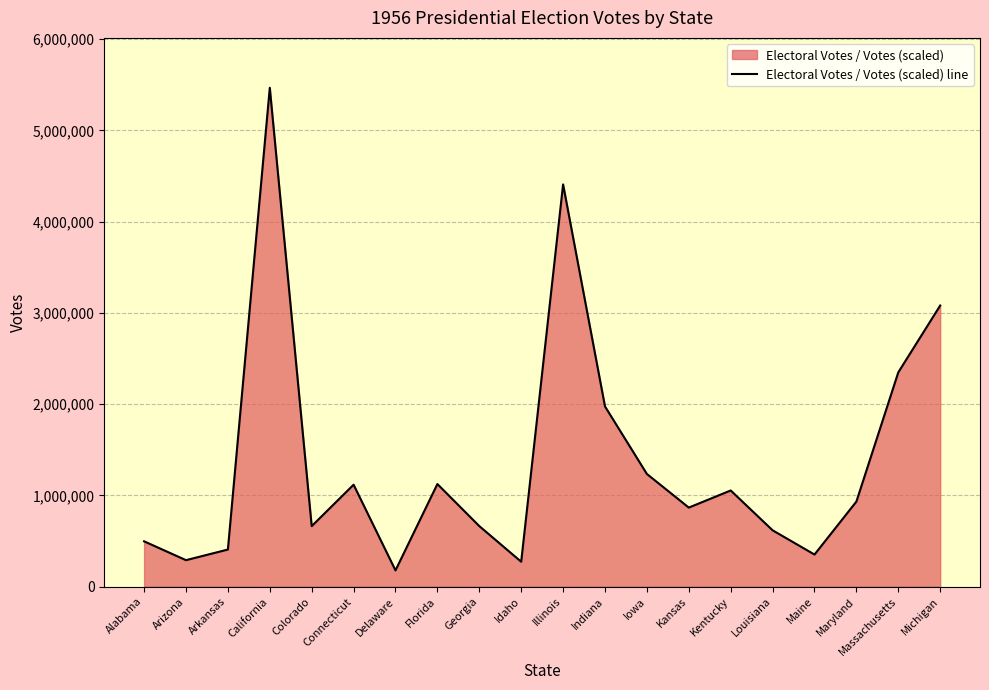

Reading right to left, extract all data points from this chart.

3080468	2348506	932351	351706	617544	1053805	866243	1234564	1974607	4407407	272989	663480	1124220	177988	1117121	663074	5466355	406572	290173	496698